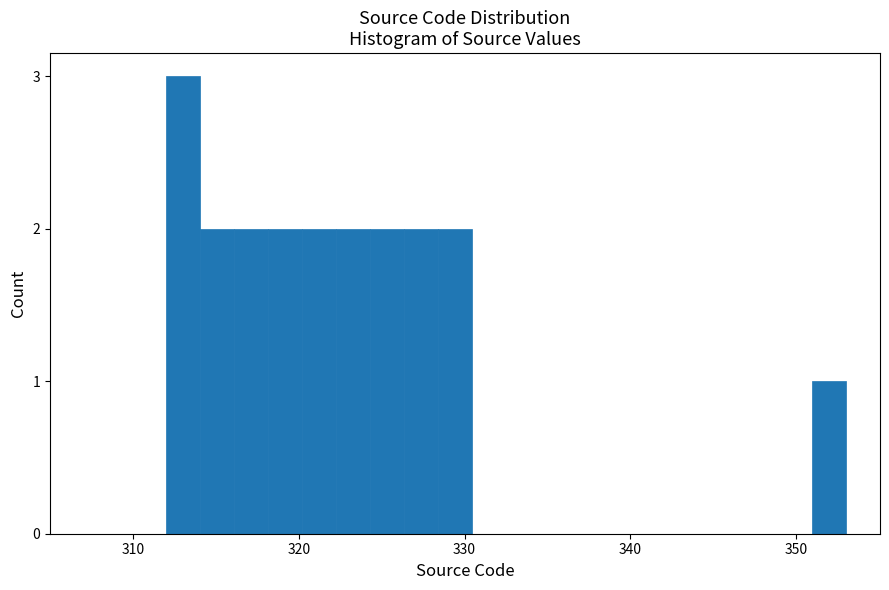

Read against the x-axis, roughly where is the centre of the tallest bar?

313